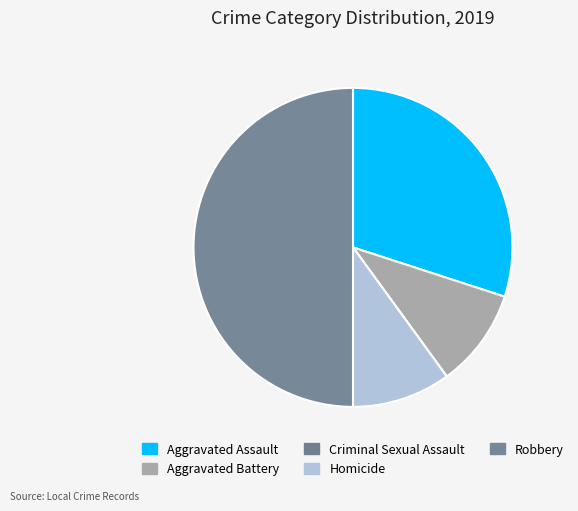

What is the largest slice in the pie chart?

Robbery